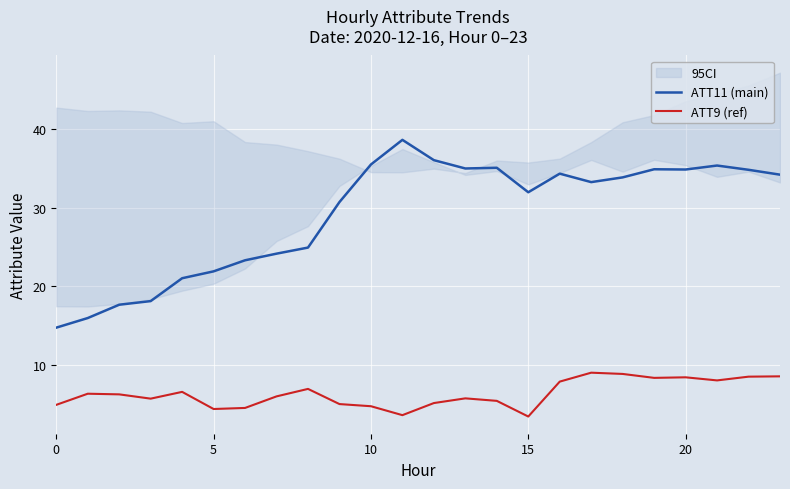

Is this an area chart (filled region under the line)?

No